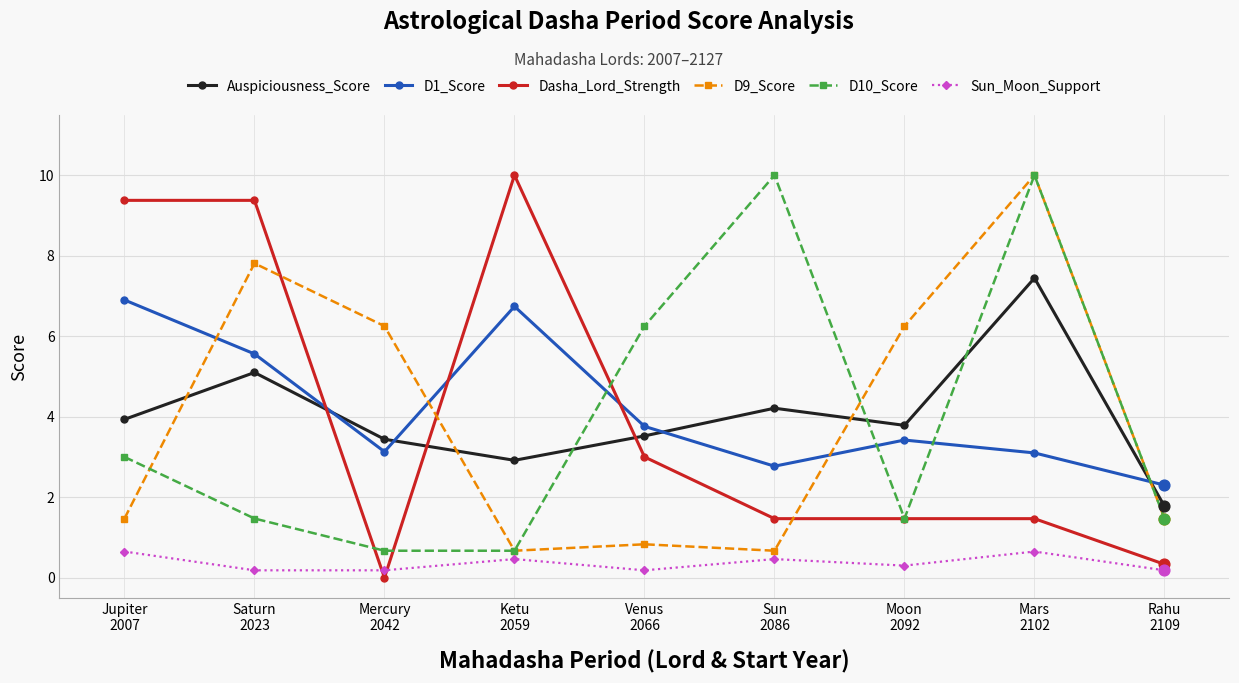

Which series has the largest range (max minus min)?

Dasha_Lord_Strength